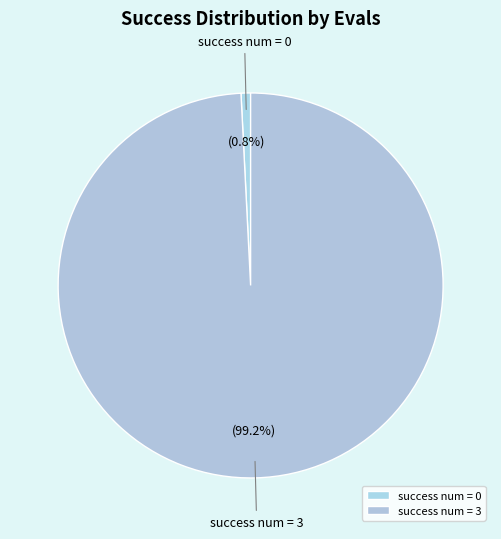

Is there a majority slice in this chart?

Yes